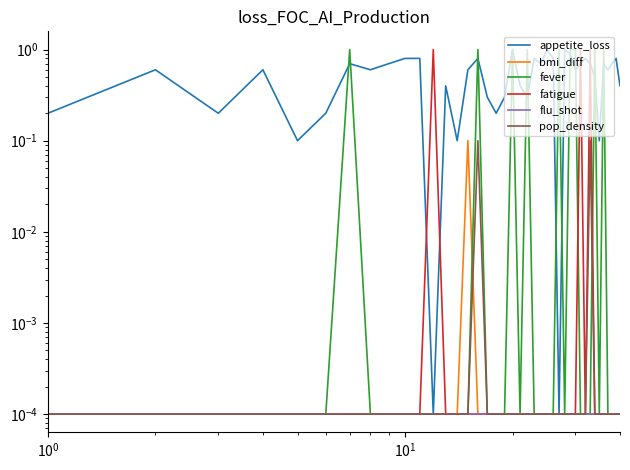

Is the value of flu_shot at 18 greater than the value of bmi_diff at 34?

No